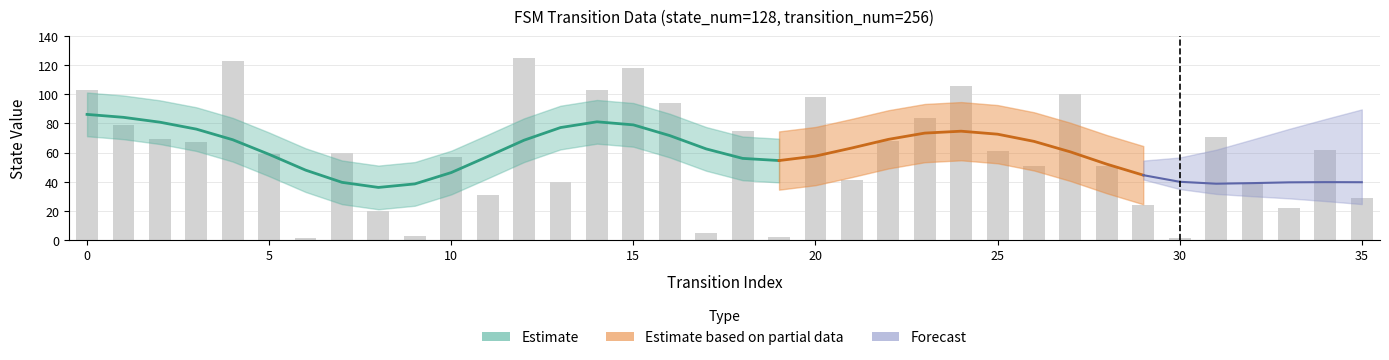

At which category does the chart reach its peak across all series?

12